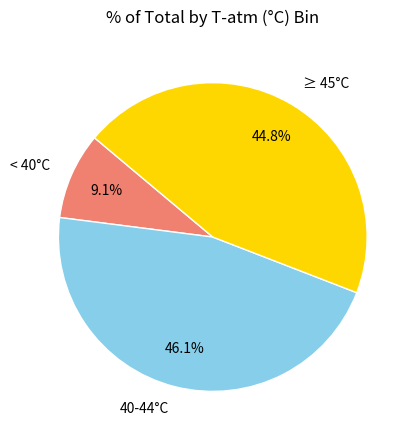

Does 40-44°C represent more than half of the total?

No